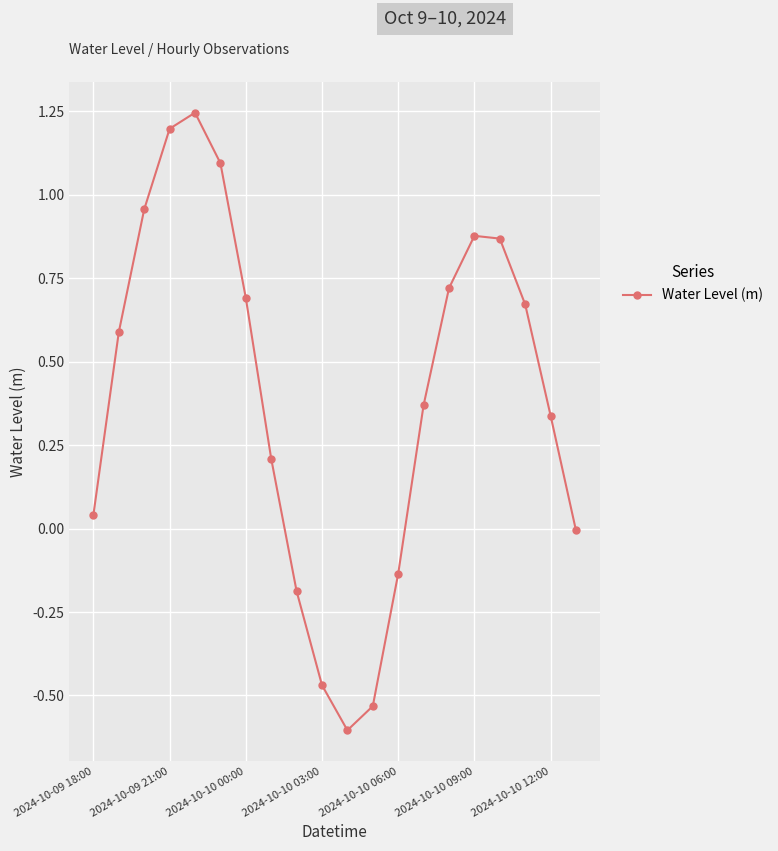

How many series are shown in this chart?

1